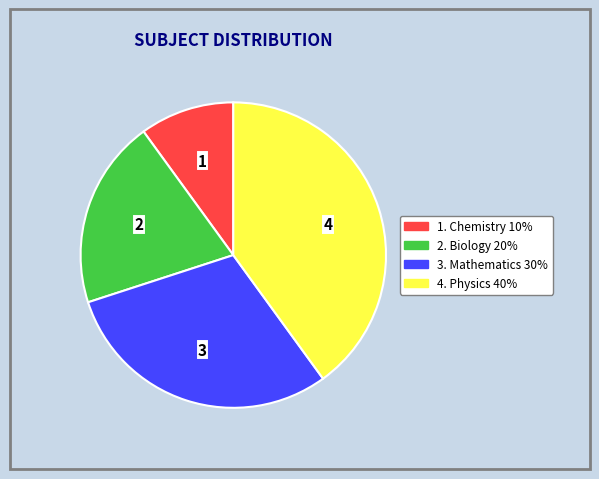

Count the number of slices in the pie.

4